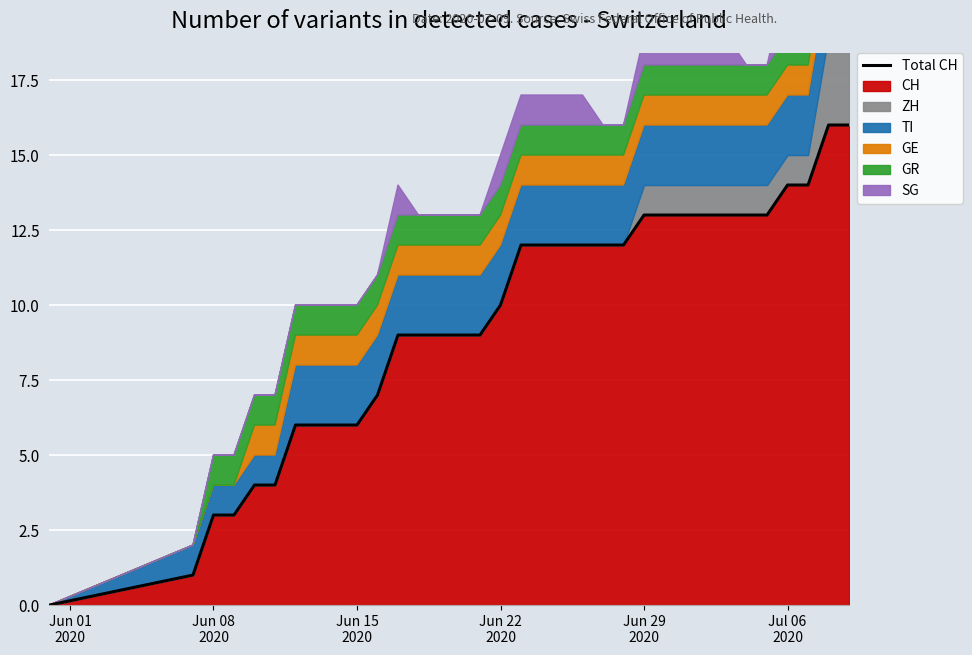

What position from the left is Jun 08
2020?

2